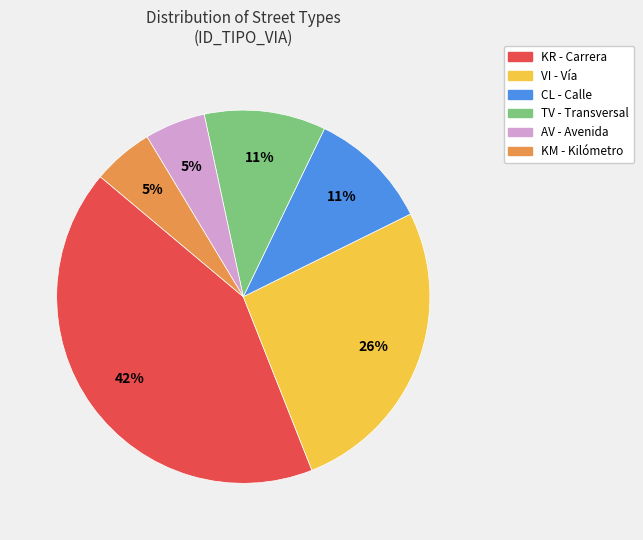

Is there a majority slice in this chart?

No